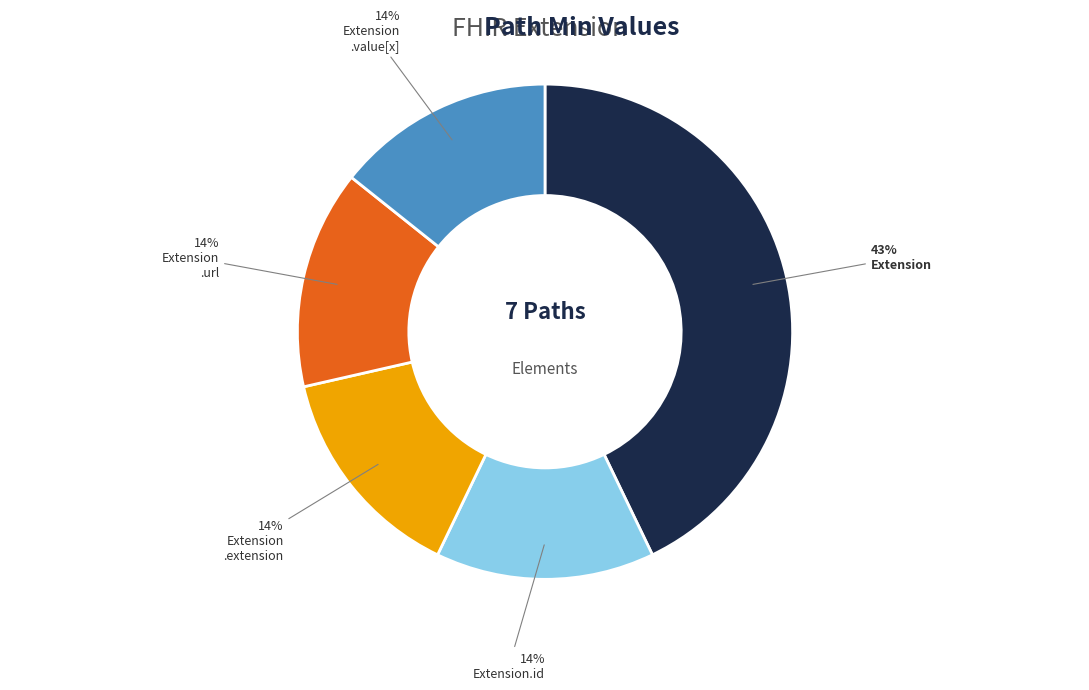

Count the number of slices in the pie.

5